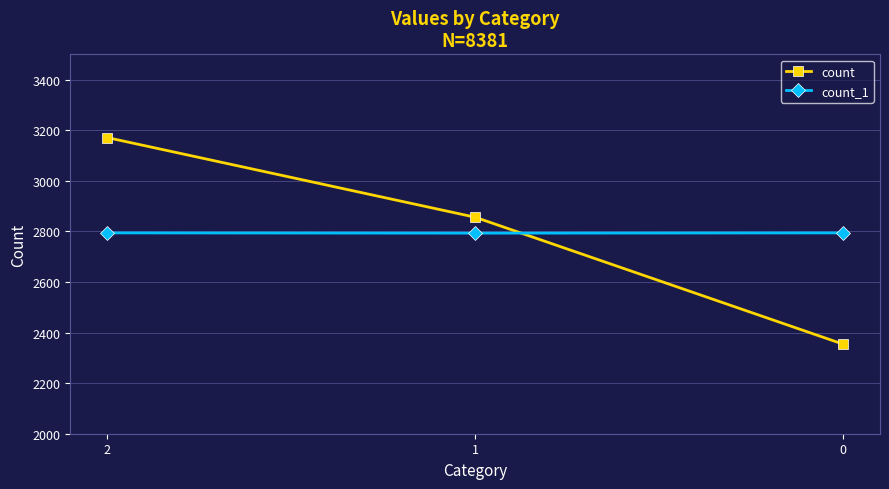

What is the maximum value shown in the chart?

3171